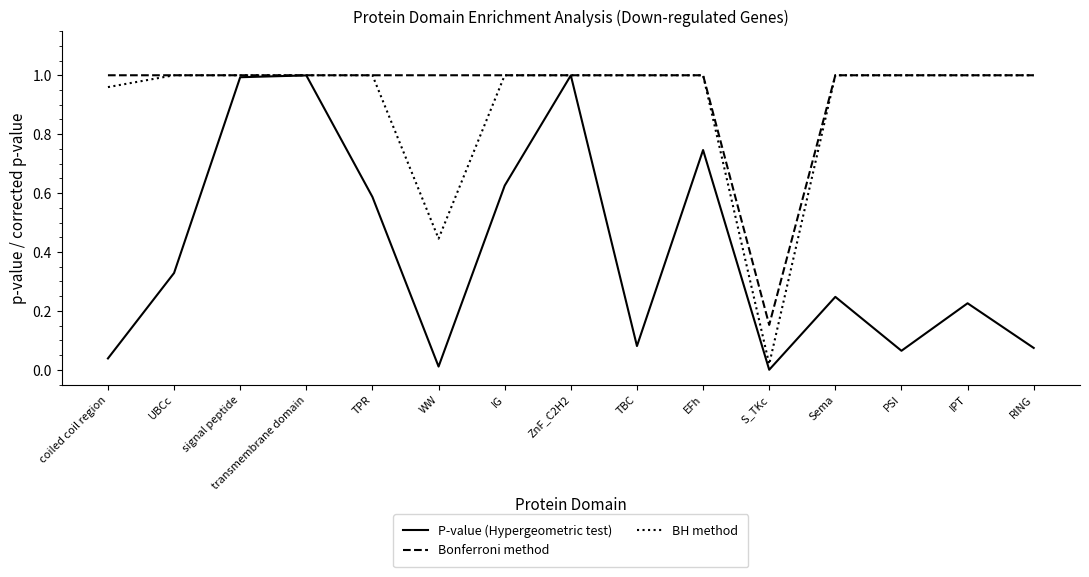

The value of BH method at transmembrane domain is 1.0. True or false?

True